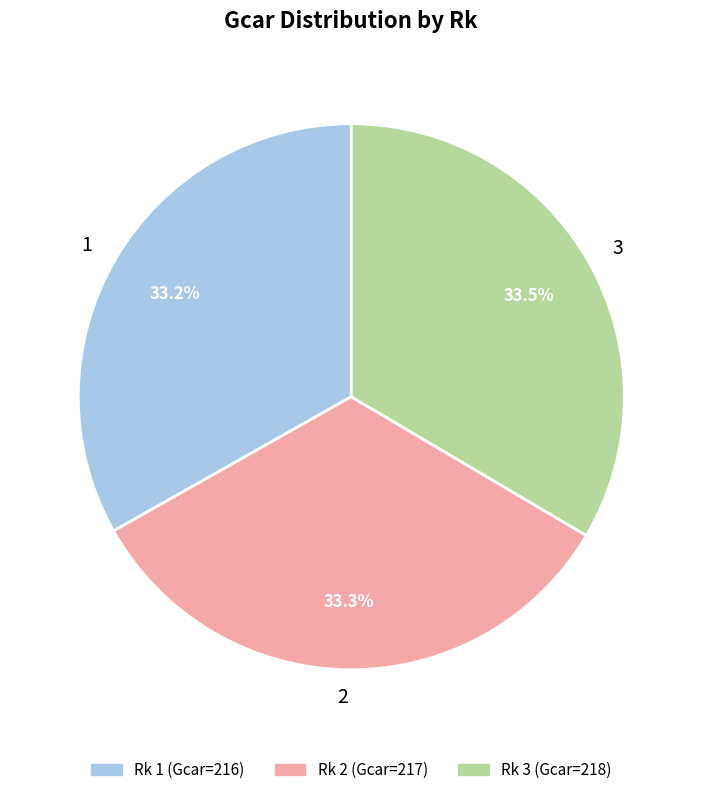

Does any single category account for the majority?

No